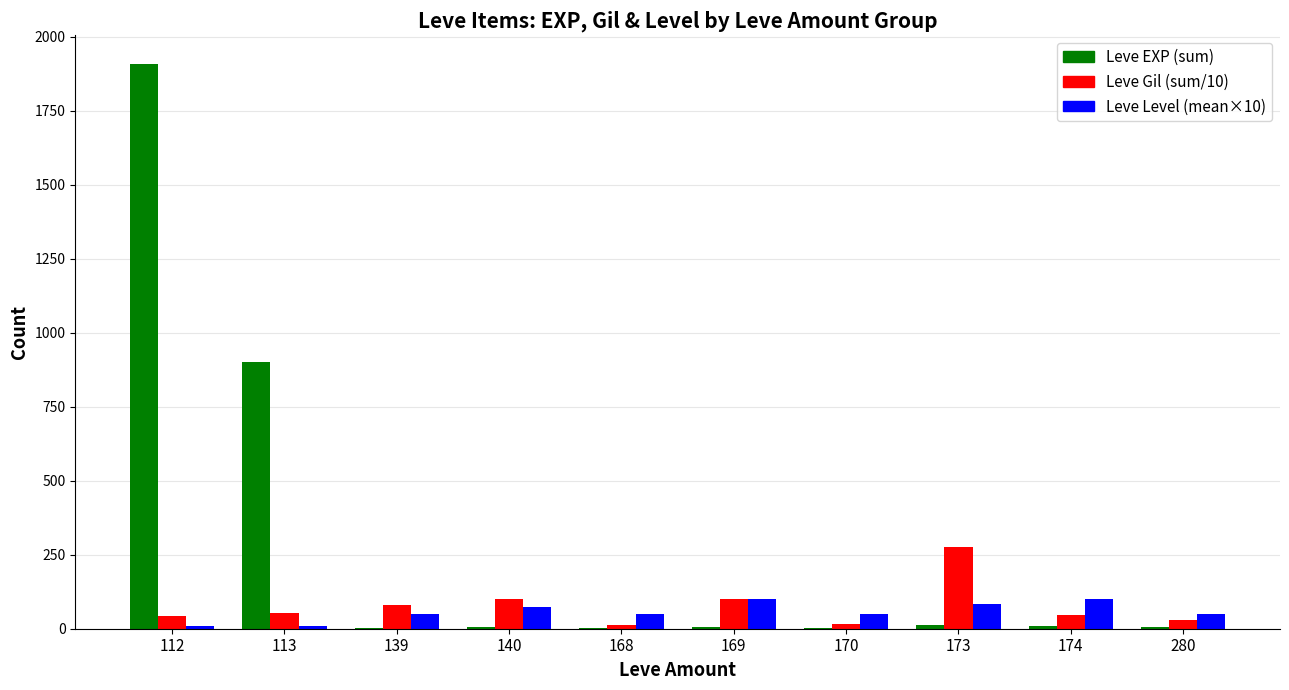

Where does the Leve EXP (sum) series first go above 7?

112